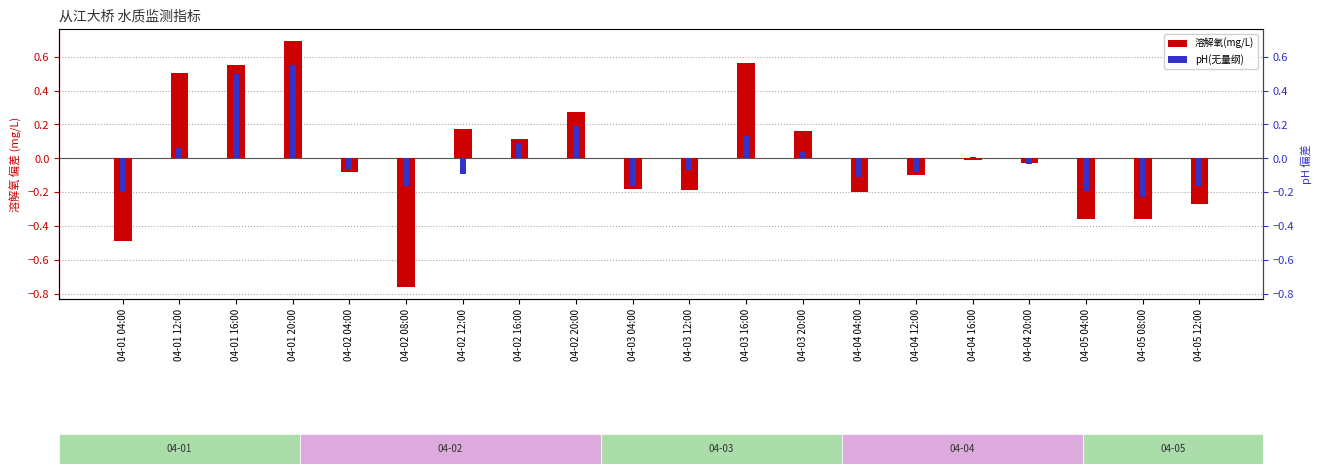

Rank the series by their maximum value, from lowest to highest.

pH(无量纲), 溶解氧(mg/L)